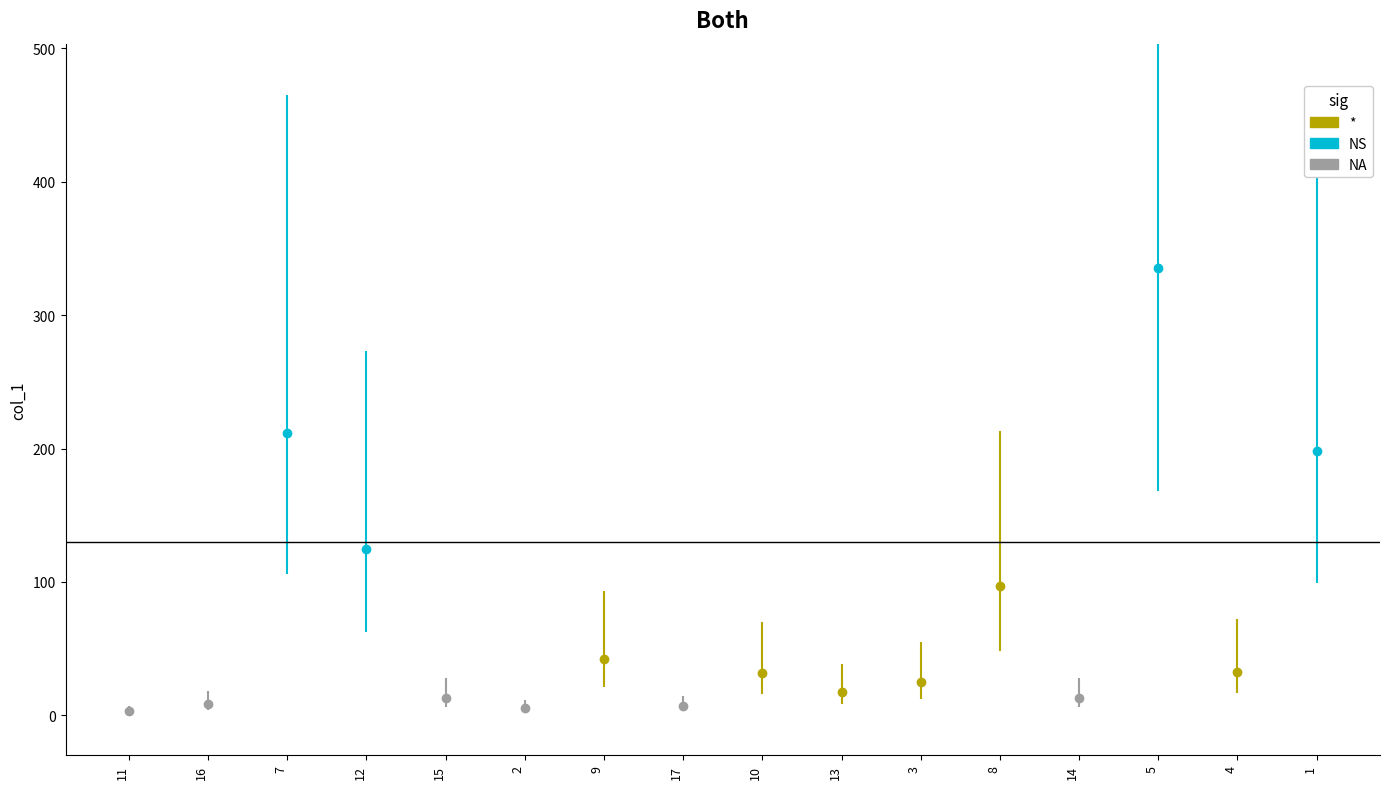

Rank the categories by value from lowest to highest.

11, 2, 17, 16, 15, 14, 13, 3, 10, 4, 9, 8, 12, 1, 7, 5